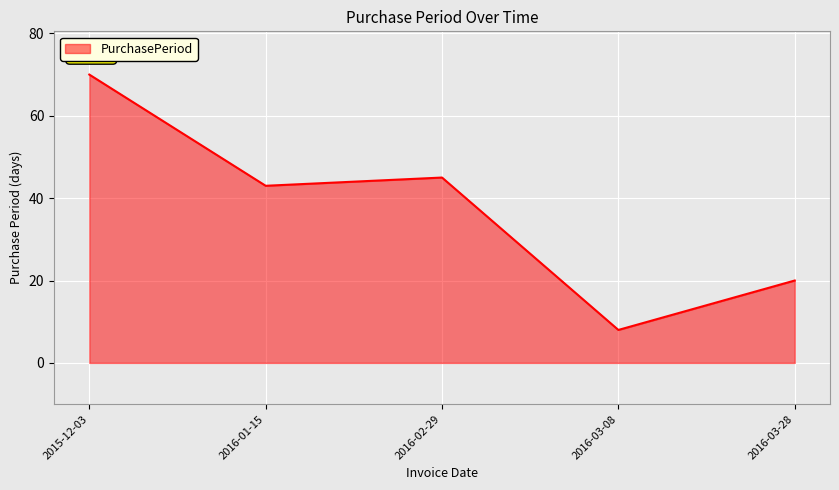

At which category does the data reach its first local peak?

2016-02-29